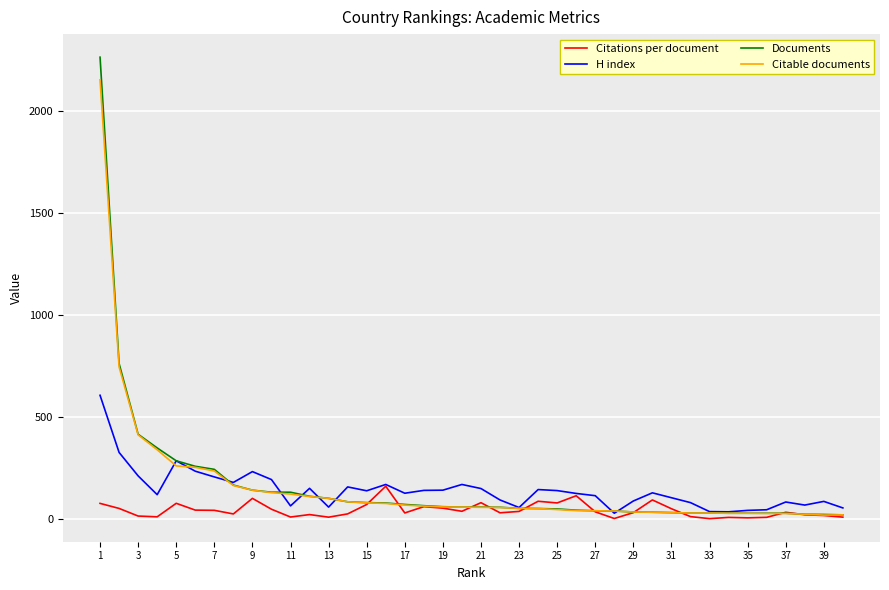

List the series in order of their peak value, highest first.

Documents, Citable documents, H index, Citations per document